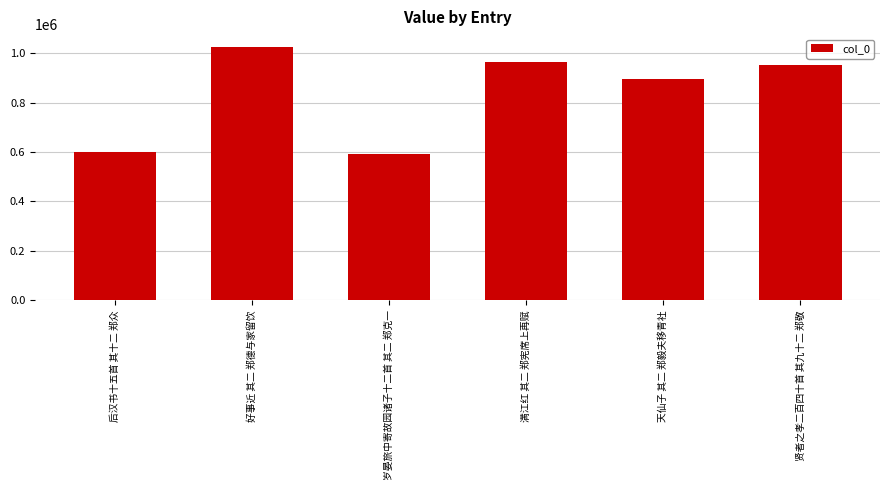

Count the number of data series in this chart.

1